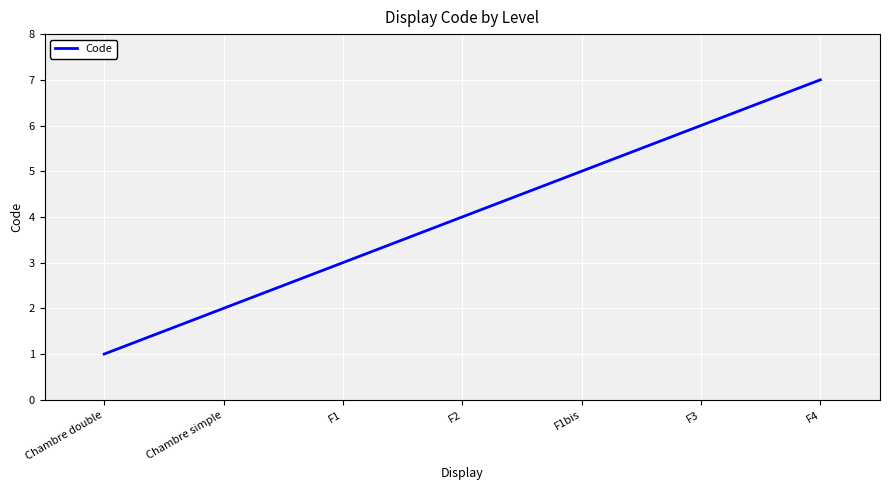

What position from the right is Chambre simple?

6